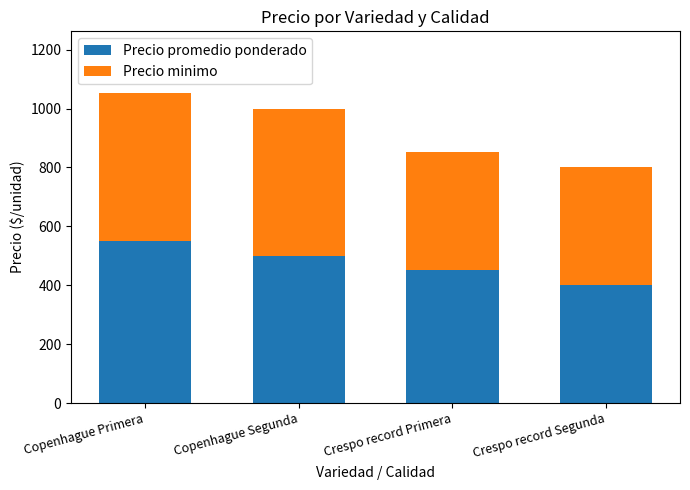

At which label does Precio promedio ponderado reach its minimum?

Crespo record Segunda